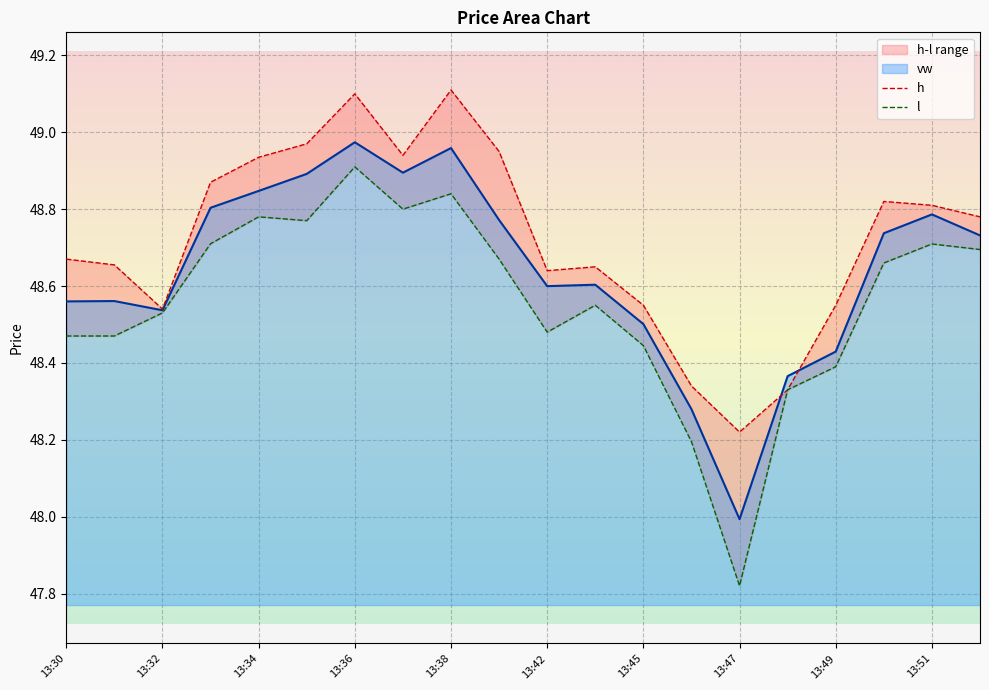

True or false: vw has a value of 82.8 at 13:38.

False